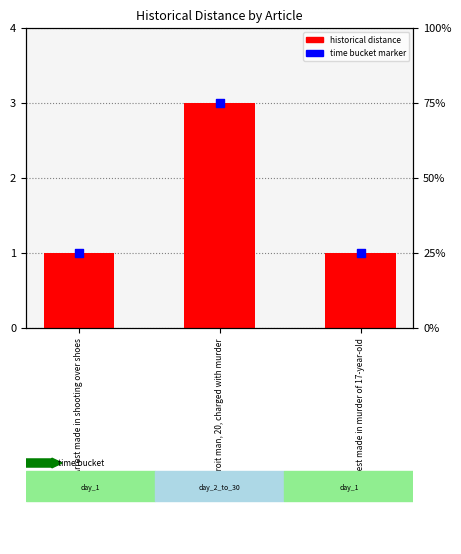

Which series has the largest Y range (max minus min)?

historical distance